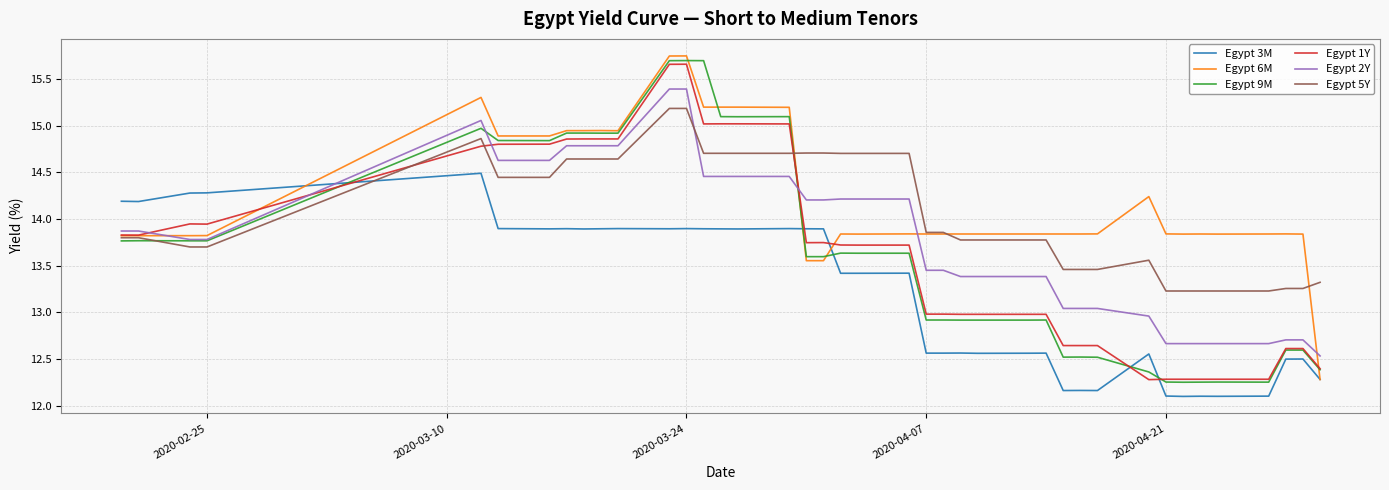

What is the minimum value for Egypt 2Y?

12.5